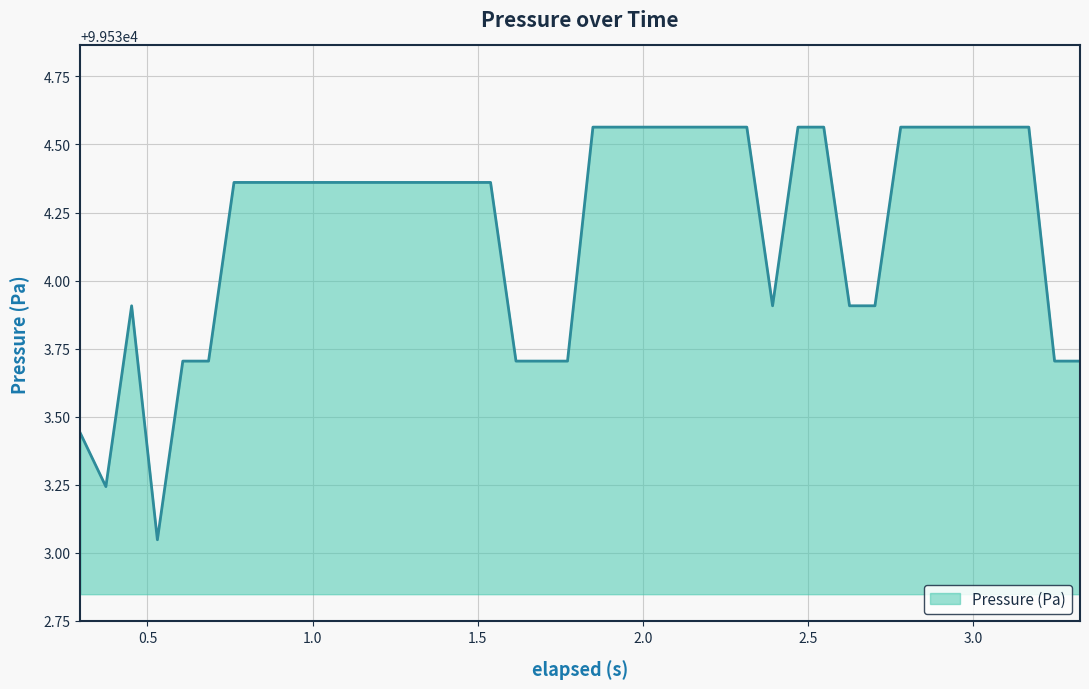

What is the difference between the maximum and minimum values?

1.5